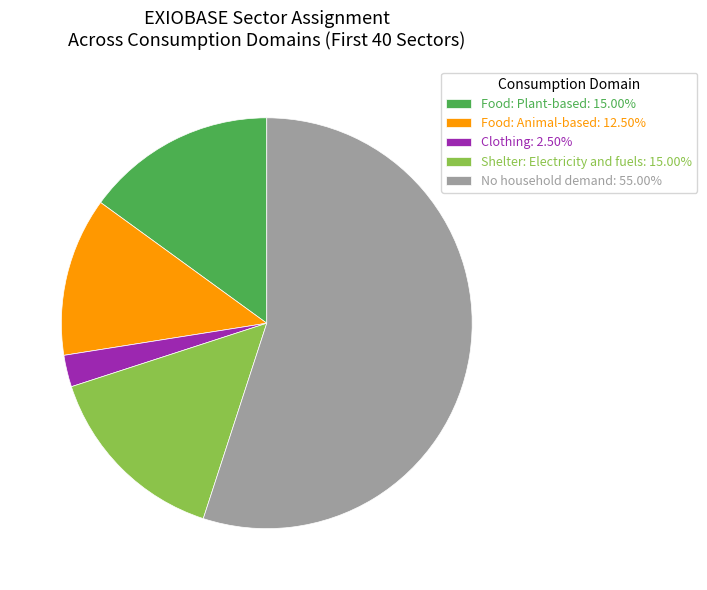

What is the ratio of the value at Food: Animal-based: 12.50% to the value at Clothing: 2.50%?

5.0